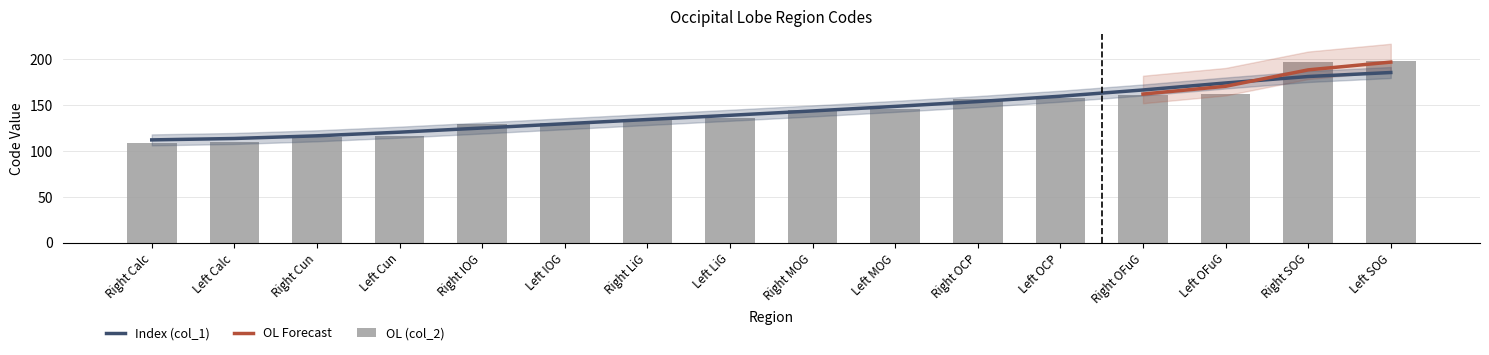

Reading right to left, what are all the values shown in this chart?

198	197	162	161	158	157	146	145	136	135	130	129	116	115	110	109